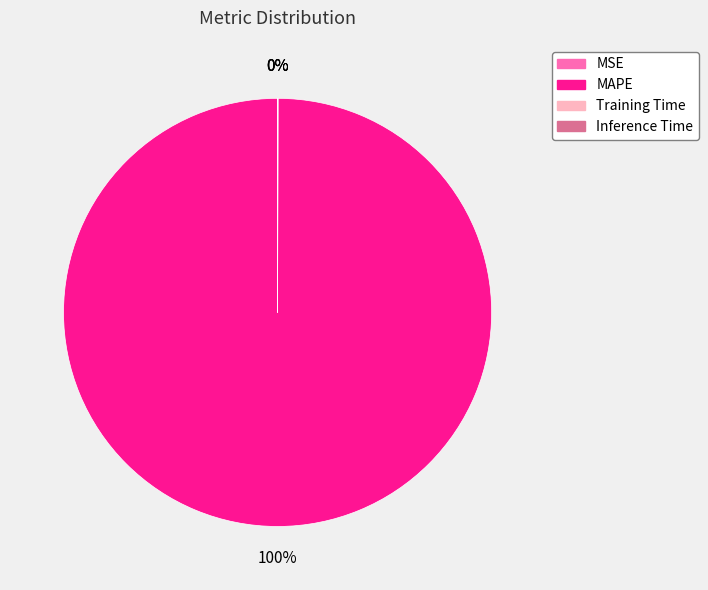

To the nearest percent, what is the average slice percentage?

25%